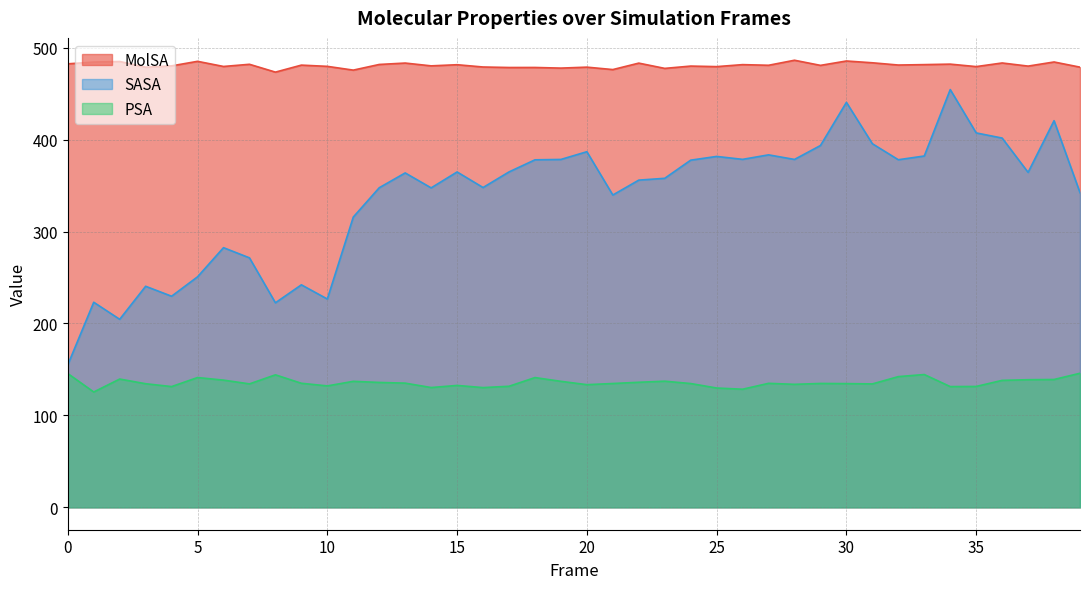

What is the sum of all MolSA values?

19229.2